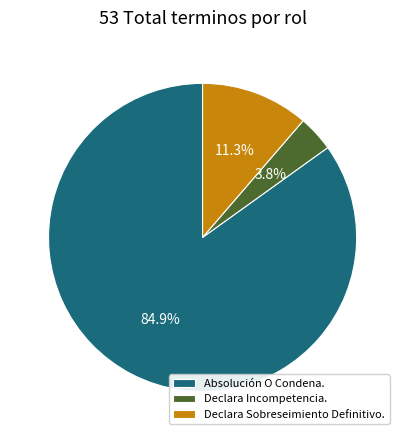

Which slice is the largest?

Absolución O Condena.